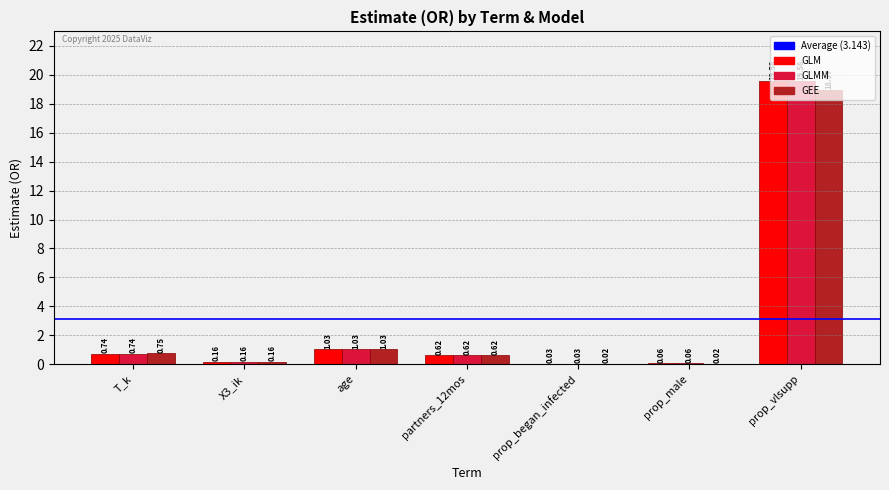

What is the sum of all GLMM values?

22.2